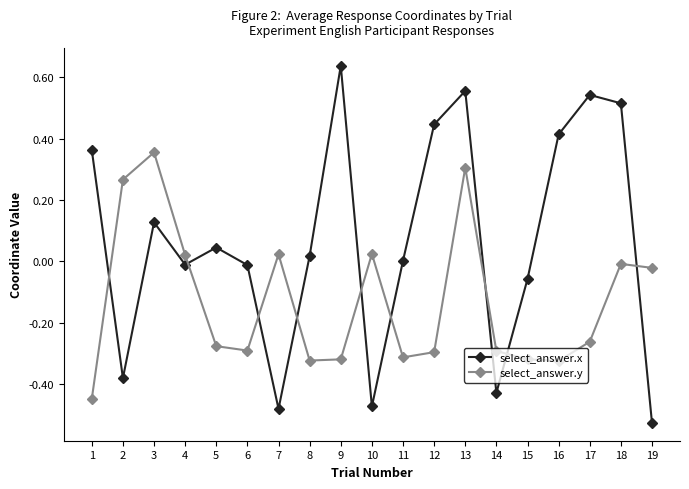

Which category has the highest value across all series?

9